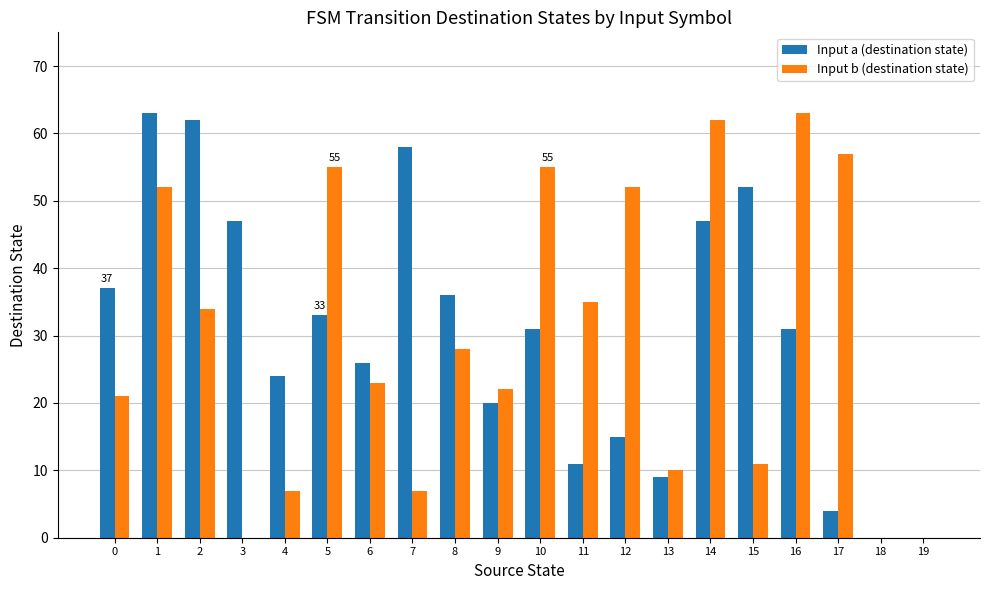

Is the value of Input a (destination state) at 6 greater than the value of Input b (destination state) at 7?

Yes